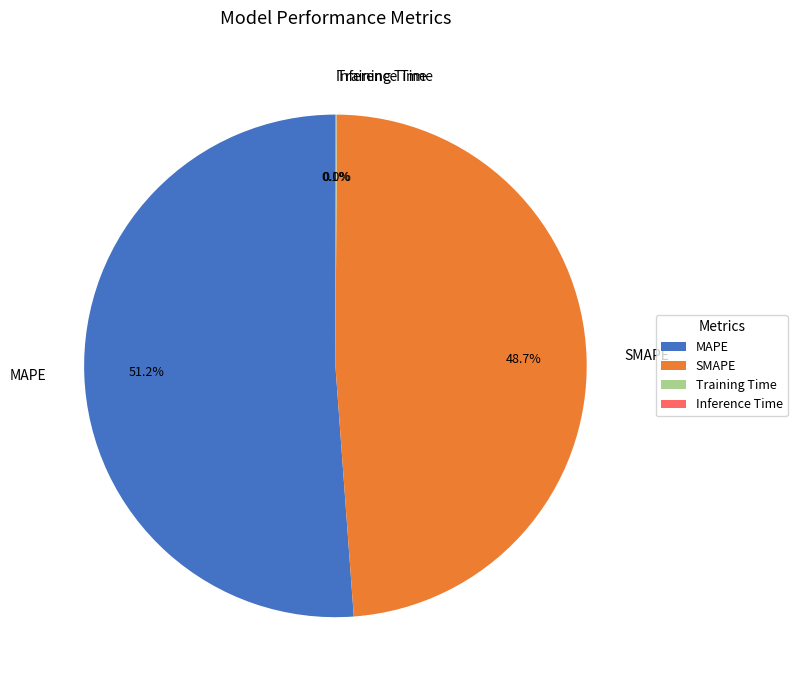

Which has a higher value, MAPE or SMAPE?

MAPE